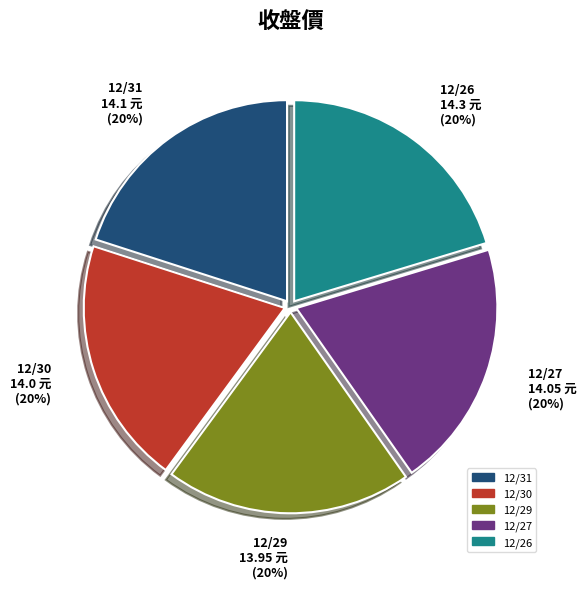

What percentage is the 12/30 slice, to the nearest percent?

20%